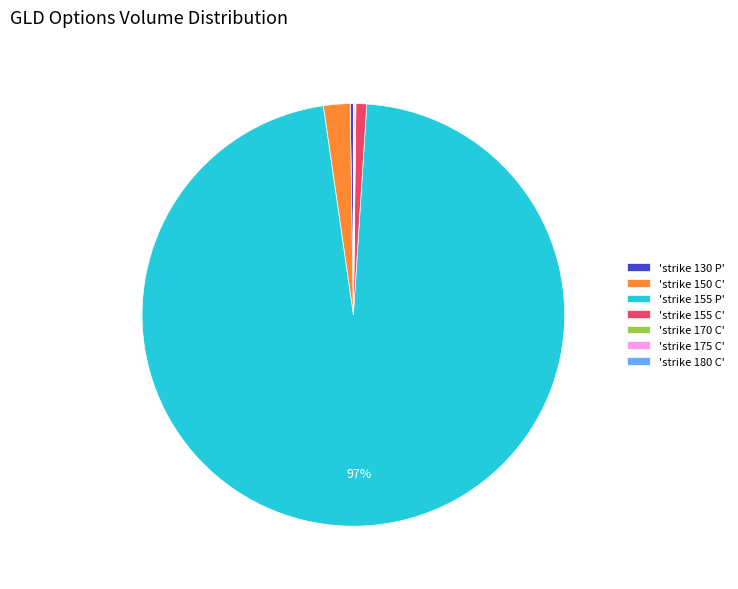

What is the largest slice in the pie chart?

'strike 155 P'